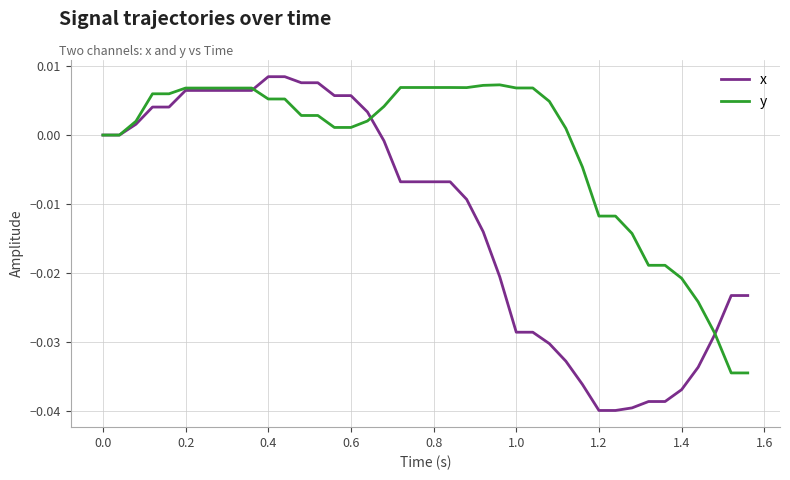

Which series has the largest total across all categories?

y